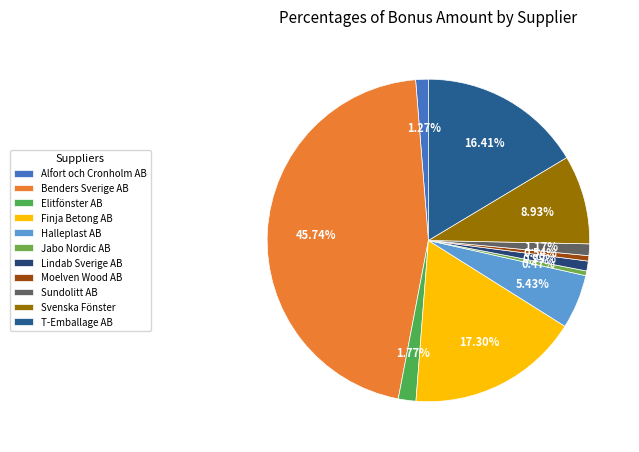

How much of the chart is everything except Alfort och Cronholm AB?

98.7%